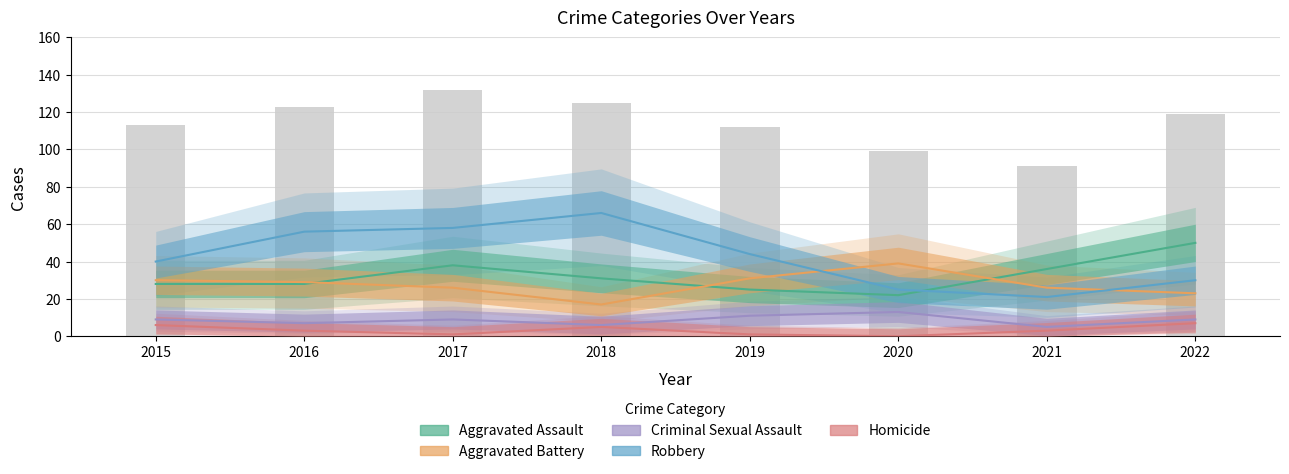

Are the bars grouped side by side (vs. stacked)?

Yes